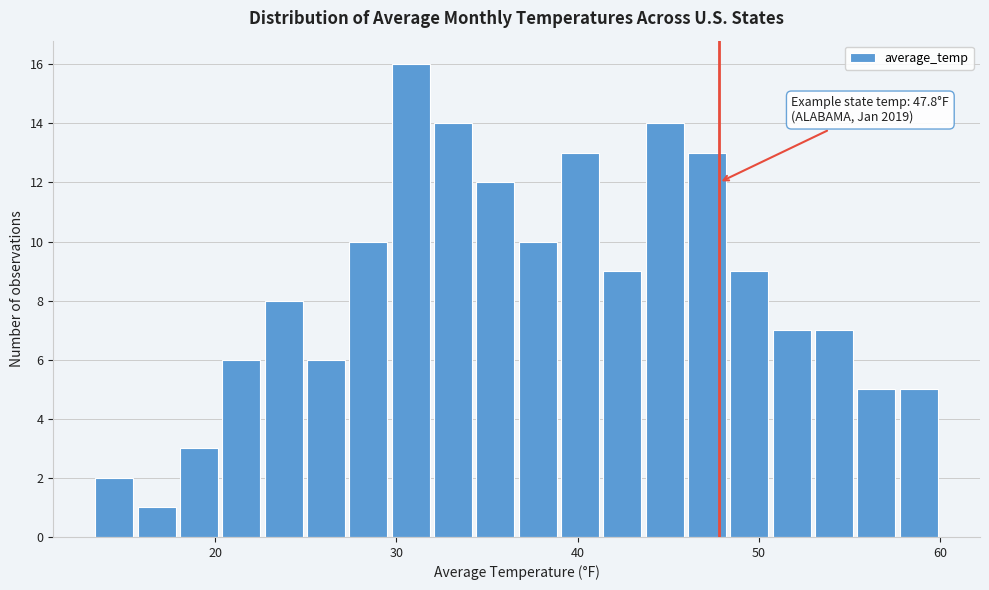

Read against the x-axis, roughly where is the centre of the tallest bar?

31